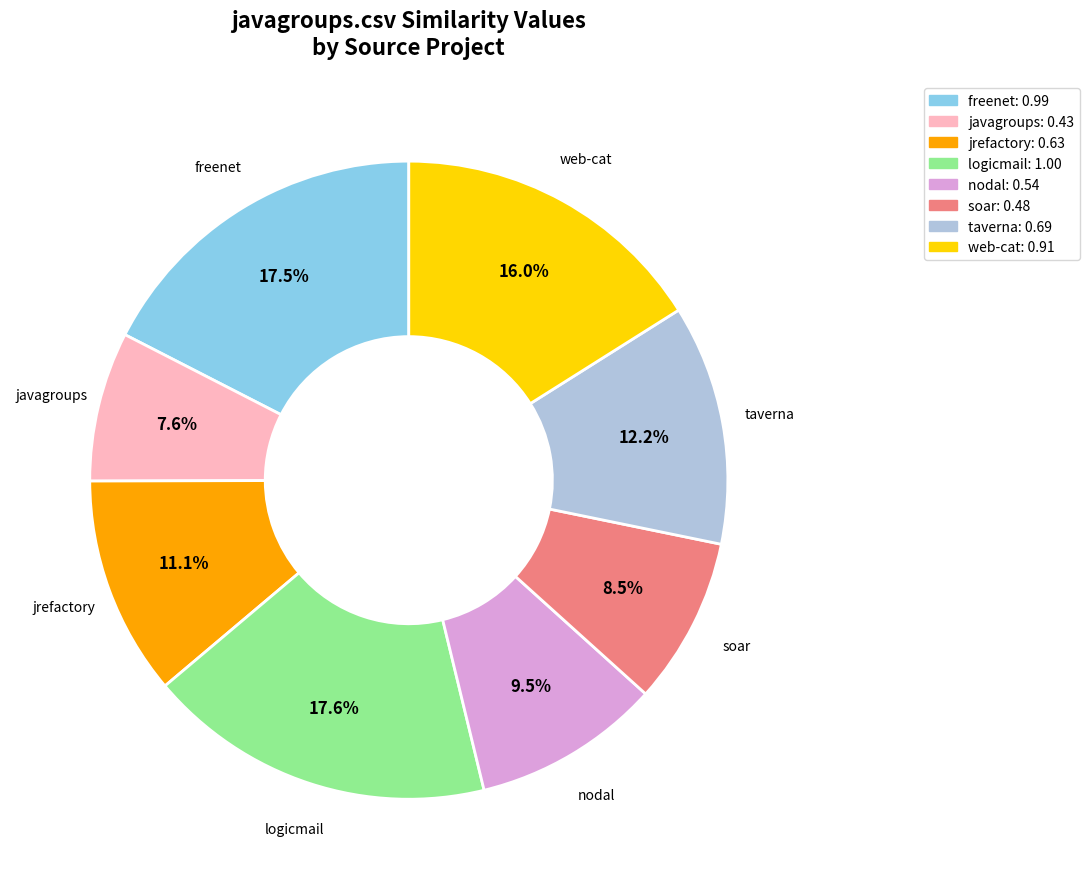

Is there a majority slice in this chart?

No